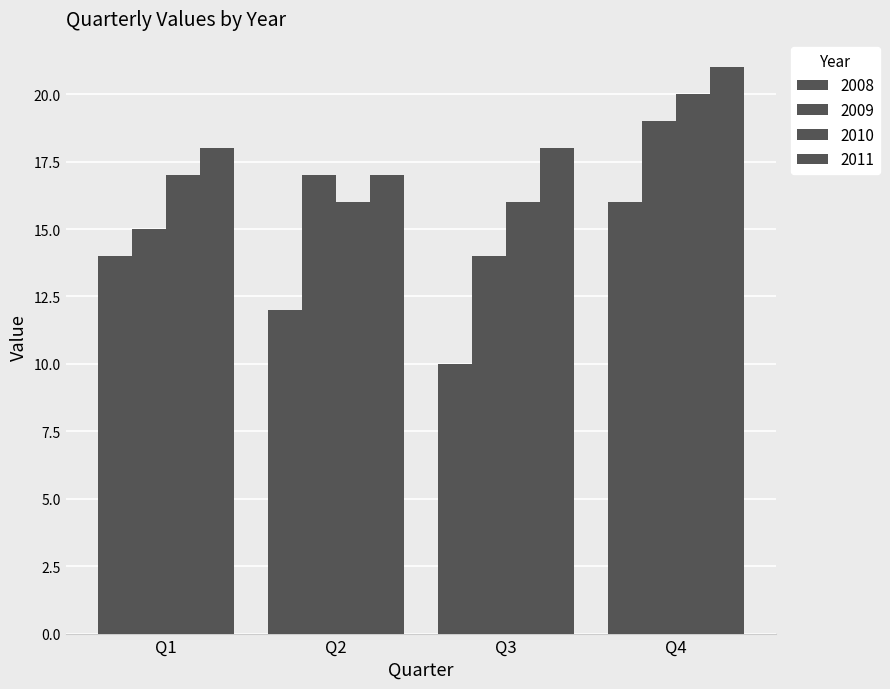

At which category does the chart reach its peak across all series?

Q4